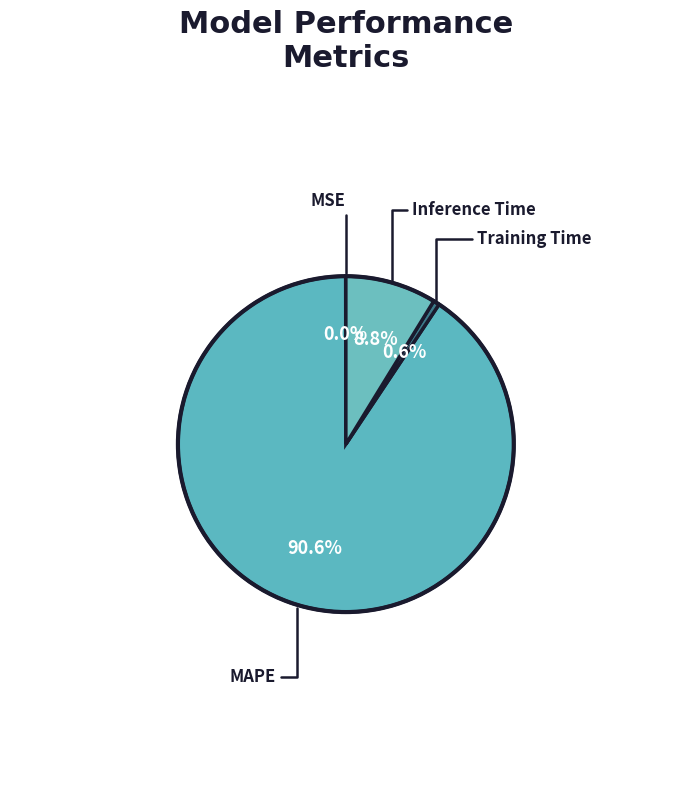

What is the total percentage of Training Time and Inference Time?

9.4%